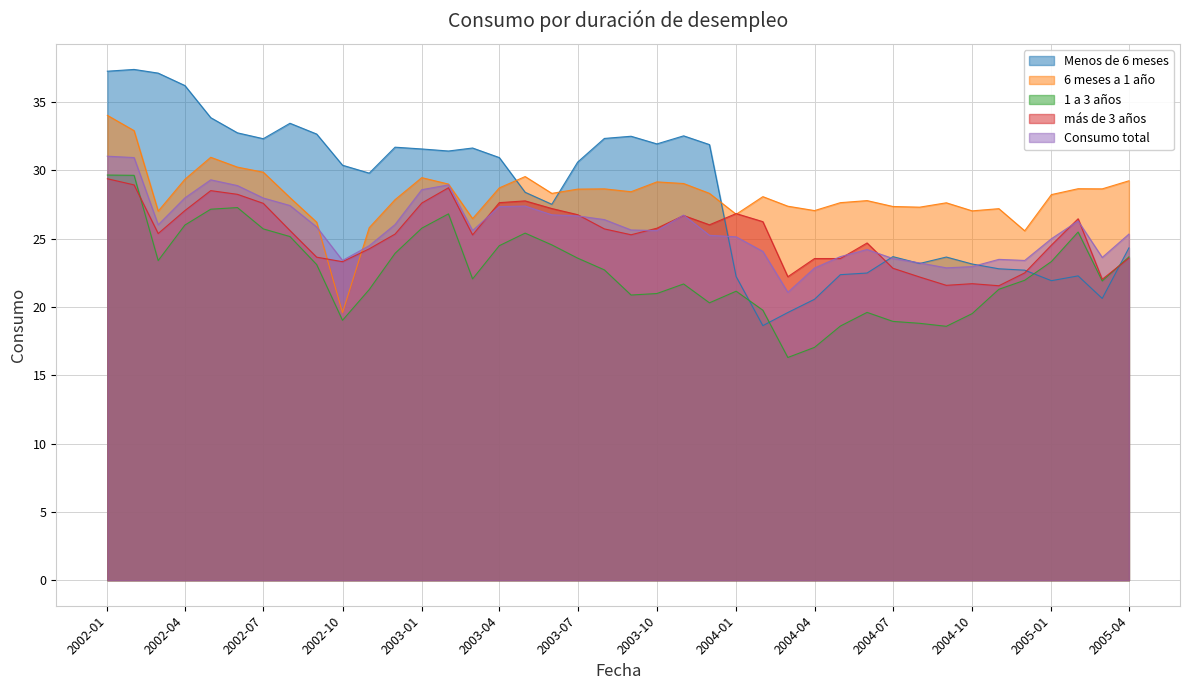

At which label does más de 3 años first exceed 25?

2002-01